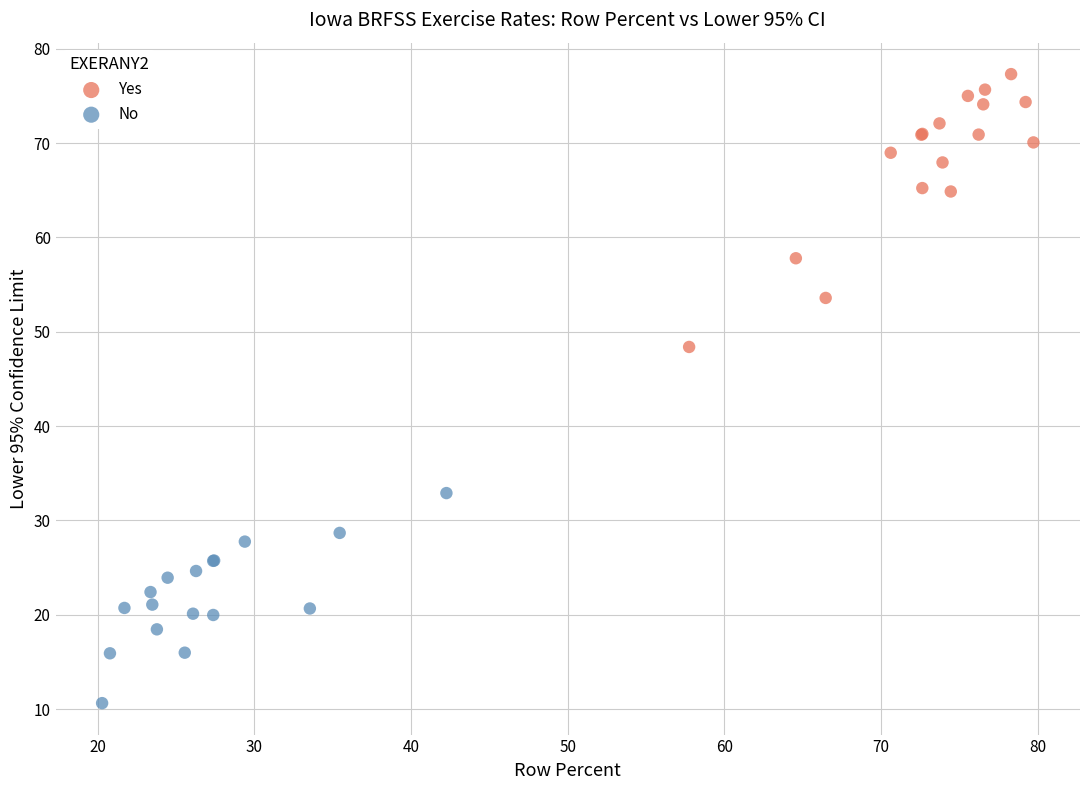

What are all the series names shown in the legend?

Yes, No